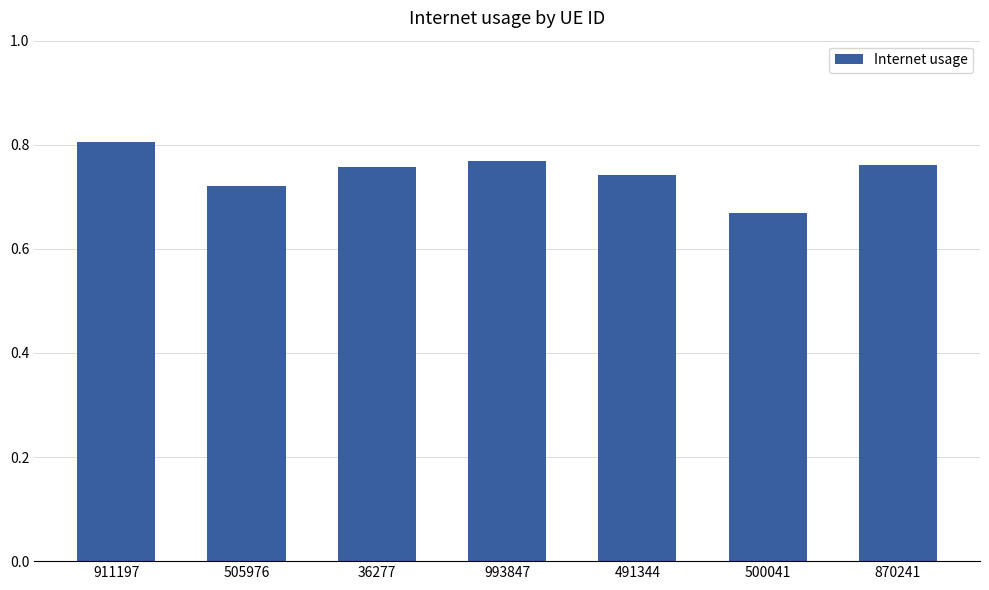

What is the sum of all values?

5.2